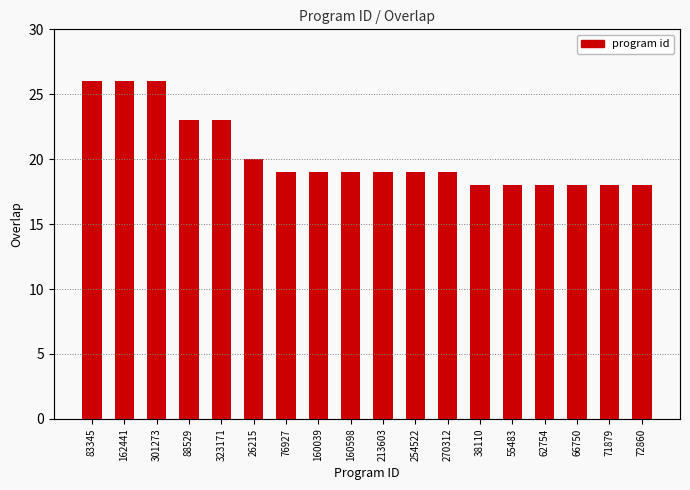

List the labels in order of value, largest first.

83345, 162441, 301273, 88529, 323171, 26215, 76927, 160039, 160598, 213603, 254522, 270312, 38110, 55483, 62754, 66750, 71879, 72860